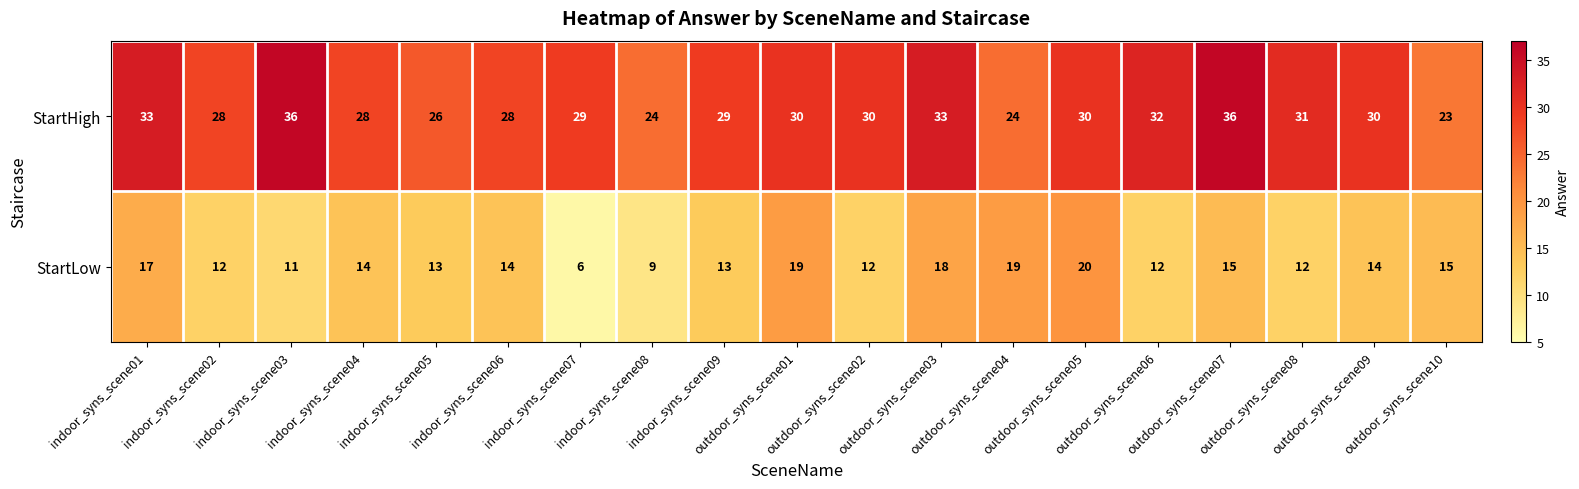

Which series has the largest range (max minus min)?

StartLow